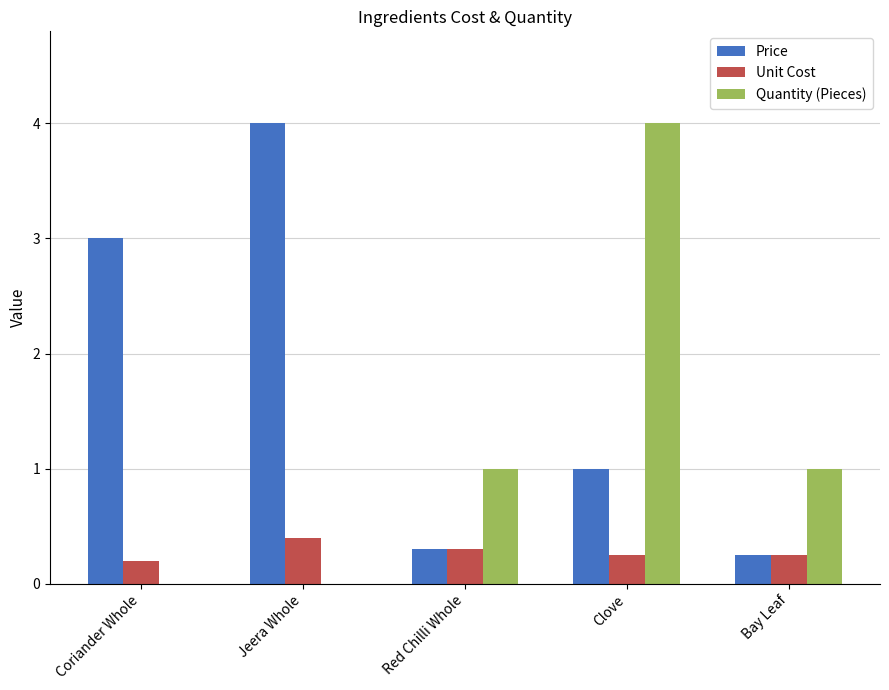

How many groups of bars are there?

5